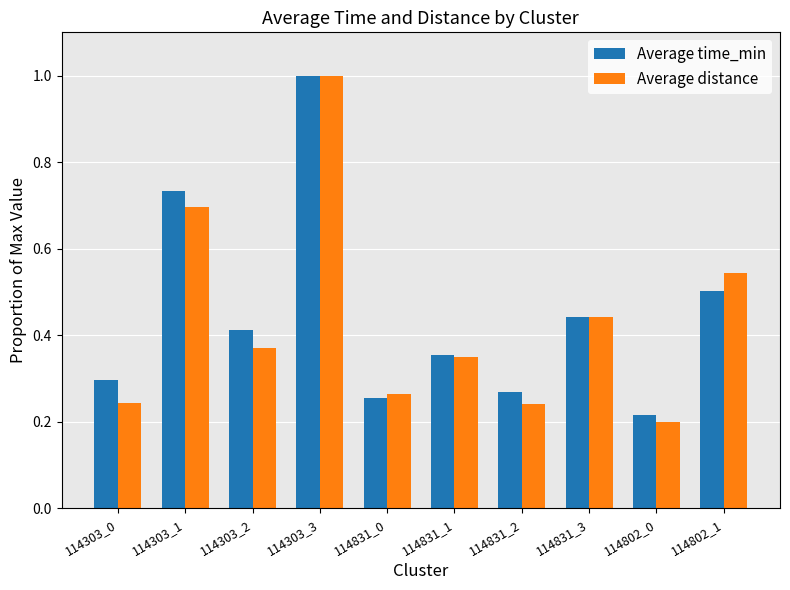

What is the sum of all Average time_min values?

4.5